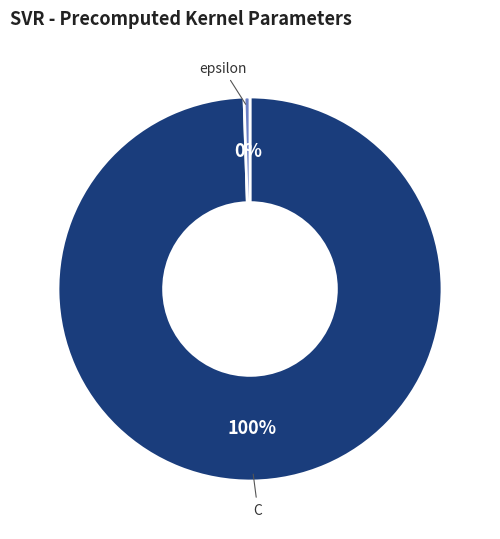

Rank the categories by value from highest to lowest.

C, epsilon